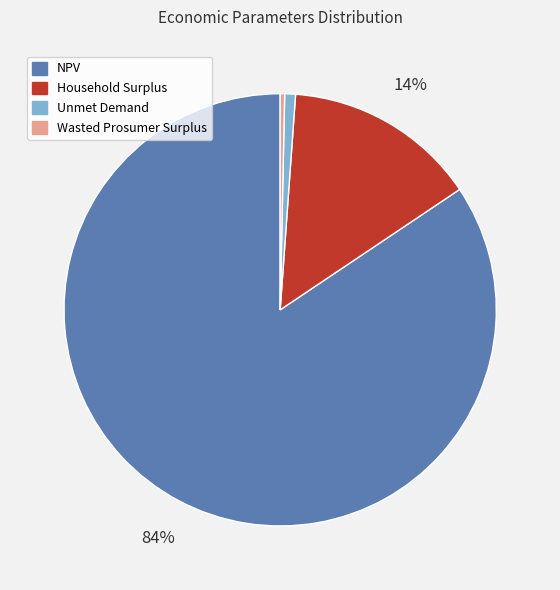

To the nearest percent, what percentage of the pie is Household Surplus?

14%